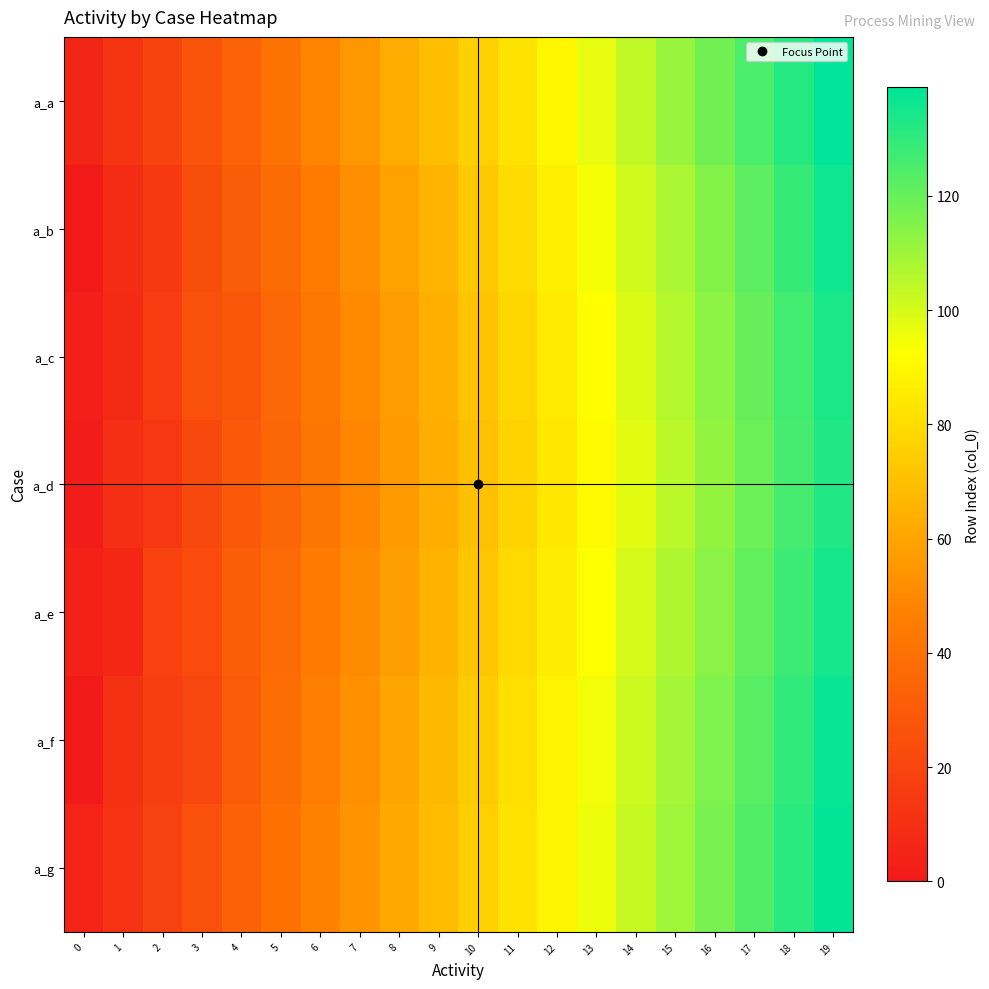

Reading left to right, transcribe all the data shown in this chart.

a_a: 0=6	1=13	2=20	3=27	4=34	5=41	6=48	7=55	8=62	9=69	10=76	11=83	12=90	13=97	14=104	15=111	16=118	17=125	18=132	19=139
a_b: 0=1	1=9	2=15	3=24	4=31	5=38	6=45	7=52	8=59	9=66	10=73	11=80	12=87	13=94	14=101	15=108	16=115	17=122	18=129	19=136
a_c: 0=3	1=8	2=16	3=25	4=28	5=36	6=43	7=50	8=57	9=64	10=71	11=78	12=85	13=92	14=99	15=106	16=113	17=120	18=127	19=134
a_d: 0=2	1=10	2=14	3=22	4=29	5=35	6=42	7=49	8=56	9=63	10=70	11=77	12=84	13=91	14=98	15=105	16=112	17=119	18=126	19=133
a_e: 0=4	1=7	2=18	3=23	4=32	5=37	6=44	7=51	8=58	9=65	10=72	11=79	12=86	13=93	14=100	15=107	16=114	17=121	18=128	19=135
a_f: 0=0	1=11	2=17	3=21	4=30	5=39	6=46	7=53	8=60	9=67	10=74	11=81	12=88	13=95	14=102	15=109	16=116	17=123	18=130	19=137
a_g: 0=5	1=12	2=19	3=26	4=33	5=40	6=47	7=54	8=61	9=68	10=75	11=82	12=89	13=96	14=103	15=110	16=117	17=124	18=131	19=138